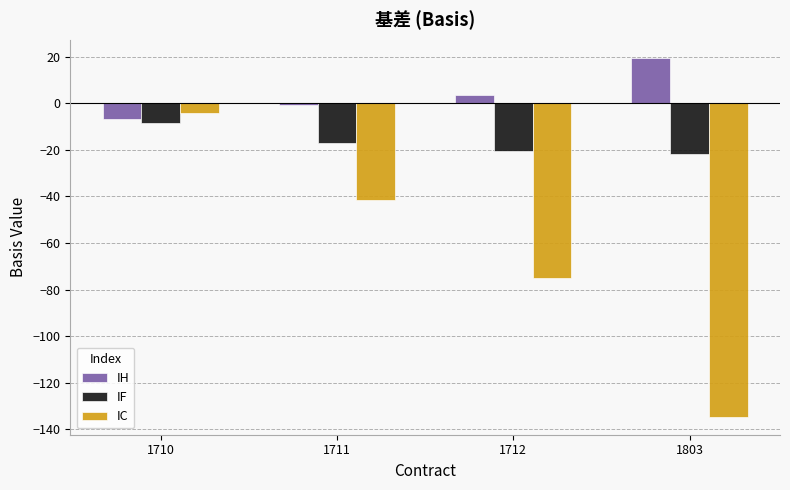

At which label is IH closest to 6?

1712